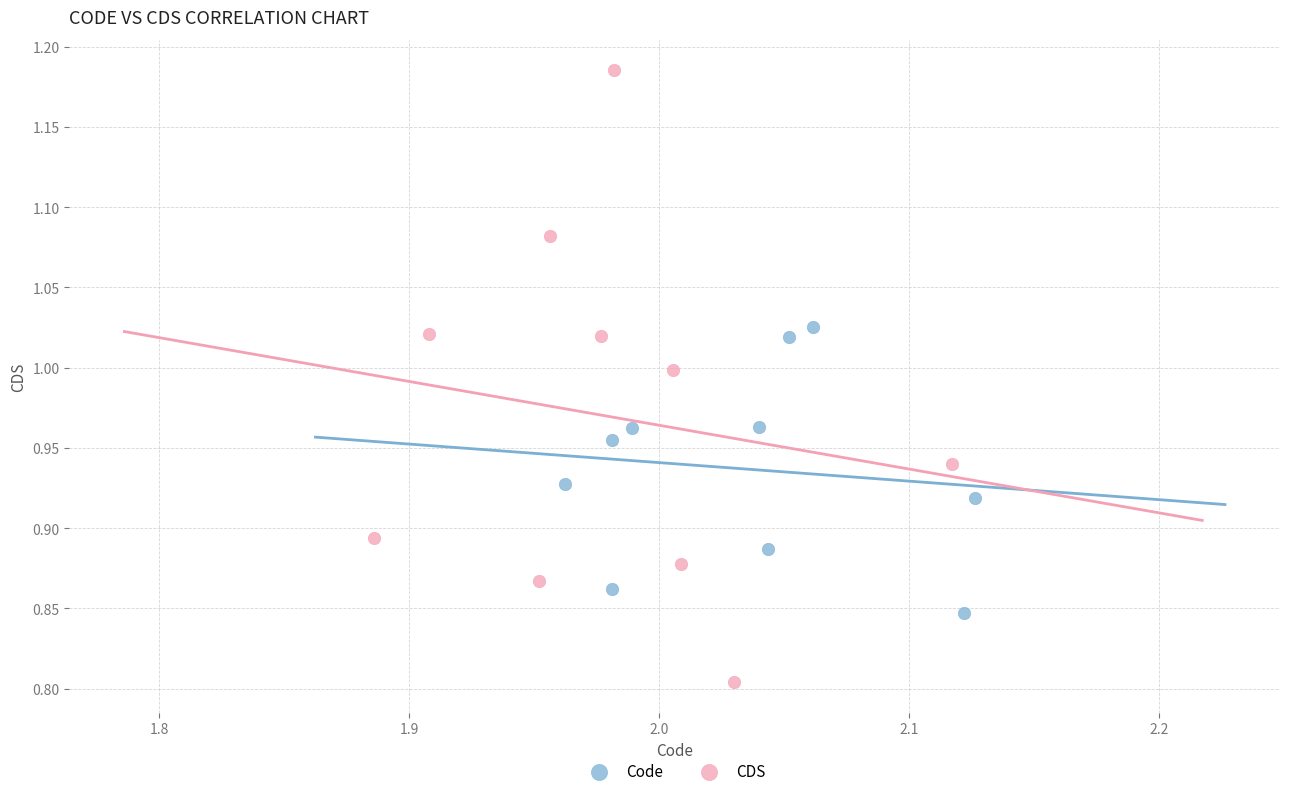

Which series has the largest Y range (max minus min)?

CDS